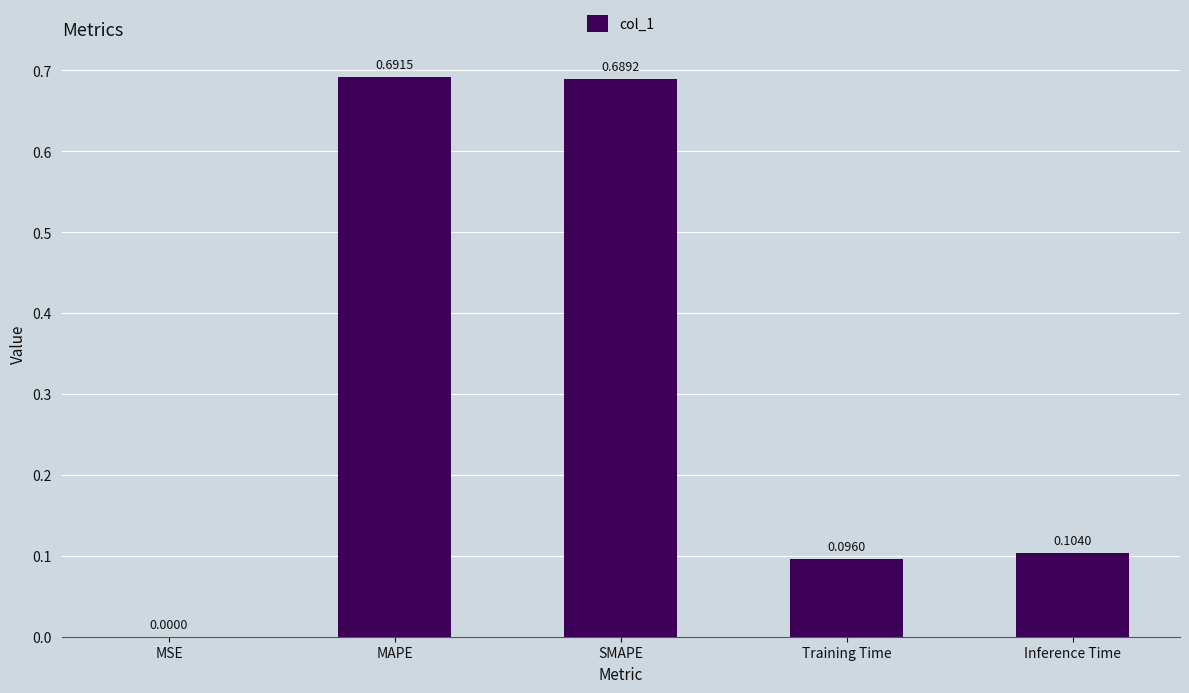

Where is the data nearest to the value 0?

MSE